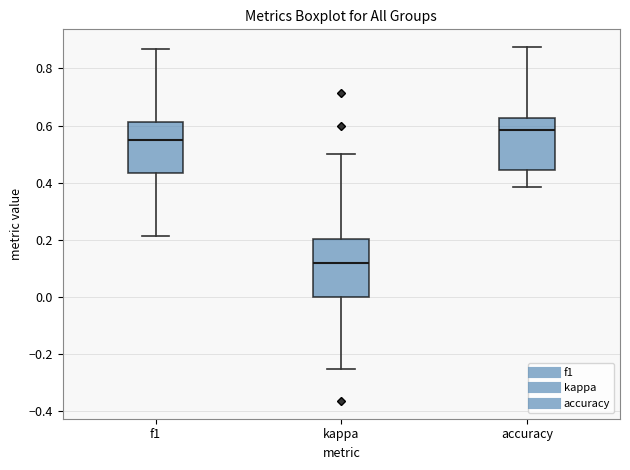

Reading left to right, transcribe this box plot: for each box, give where its median line is, the range the box spans, and where its two whiskers end, as read against the y-axis. The values are not printed on the chart, so give them approximately, as read against the axis.

f1: median 0.56, box 0.44 to 0.62, whiskers 0.22 to 0.86
kappa: median 0.12, box 0.00 to 0.20, whiskers -0.24 to 0.50
accuracy: median 0.58, box 0.44 to 0.62, whiskers 0.38 to 0.88